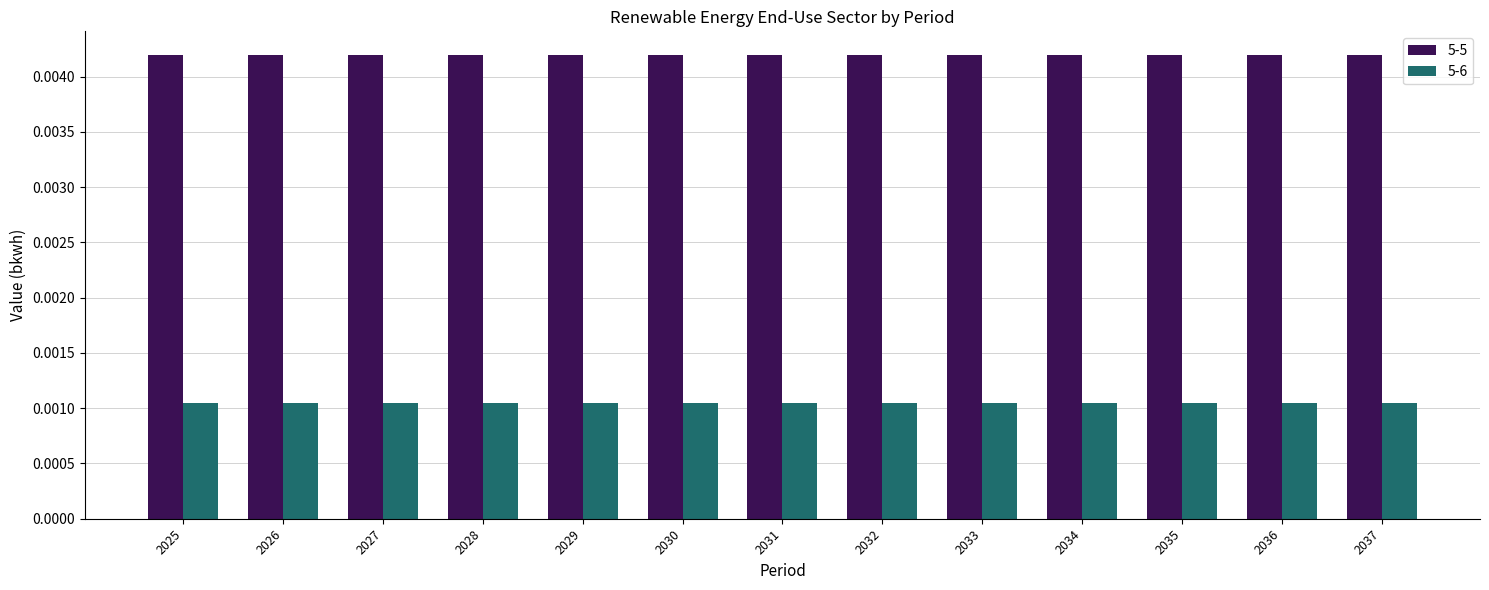

Rank the series by their average value, from lowest to highest.

5-6, 5-5